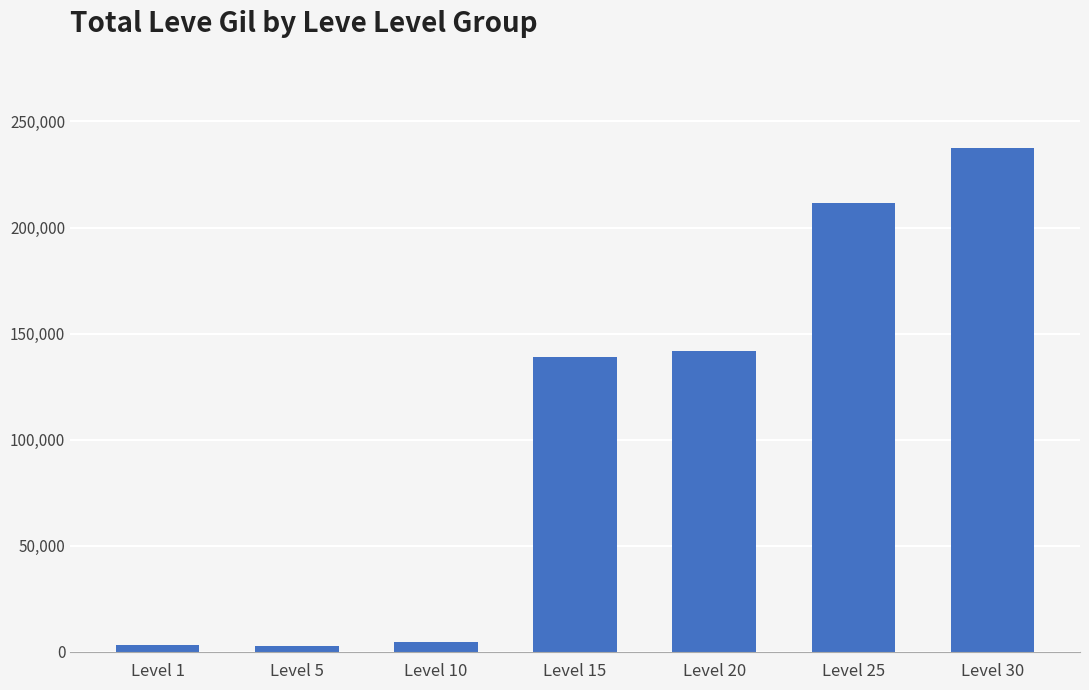

What is the approximate value at Level 1, to the nearest 50?

3200